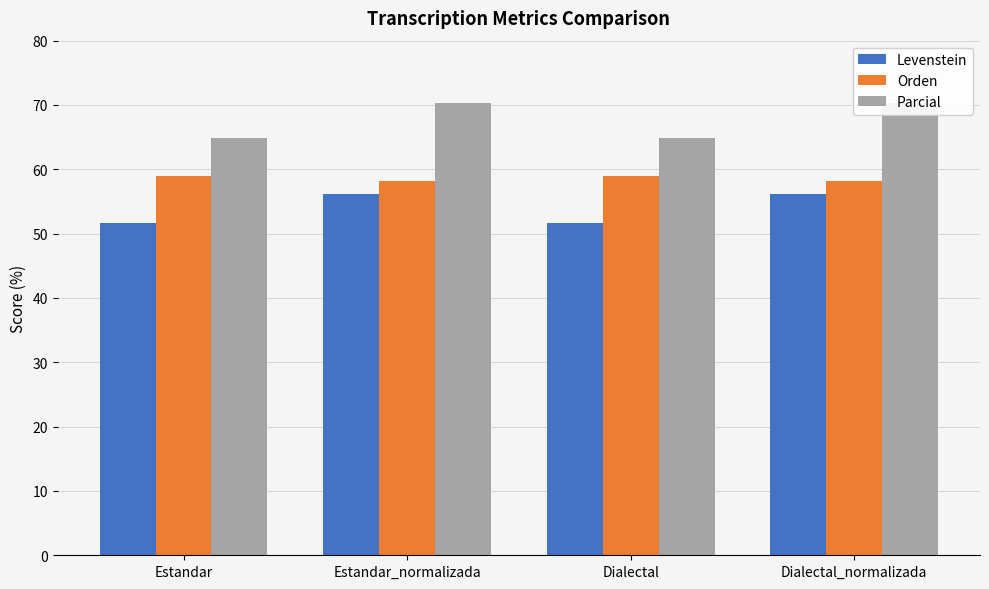

What is the approximate value of Levenstein at Estandar_normalizada?

56.2